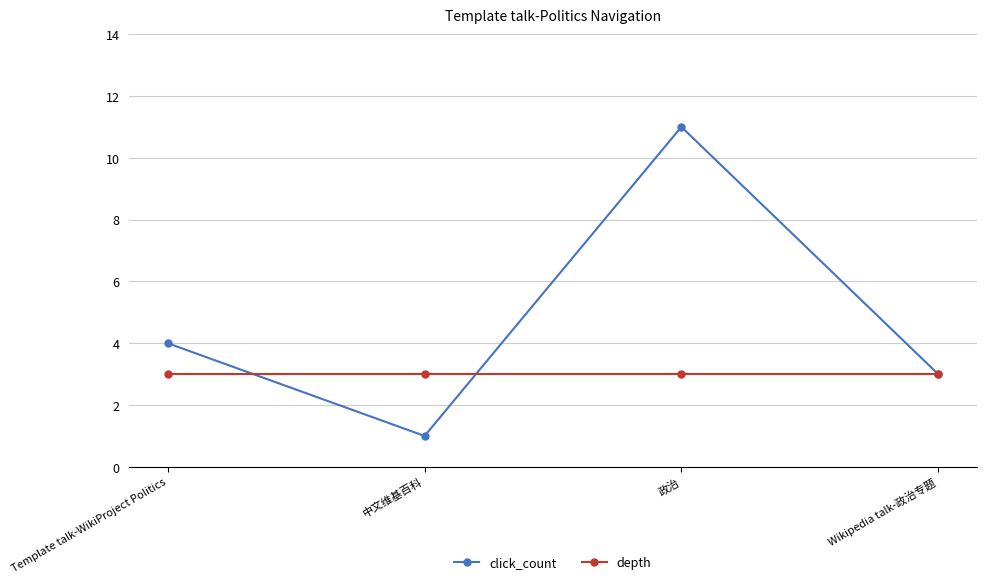

What is the average value of the depth series?

3